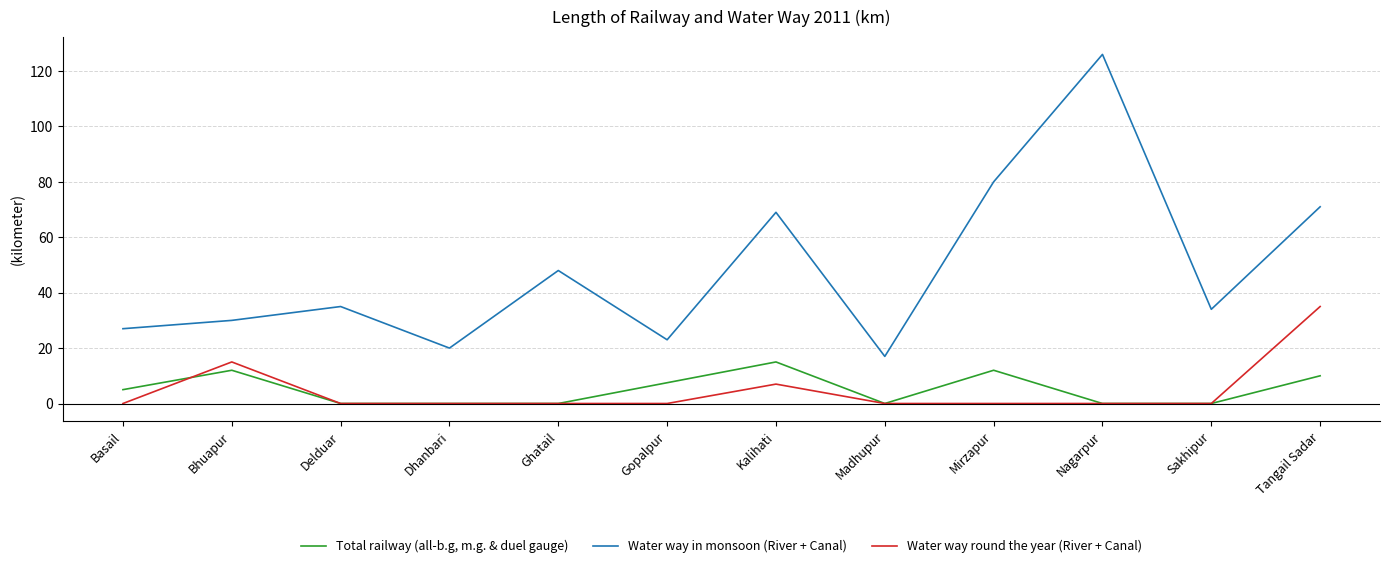

What is the approximate value of Water way in monsoon (River + Canal) at Bhuapur?

30.0